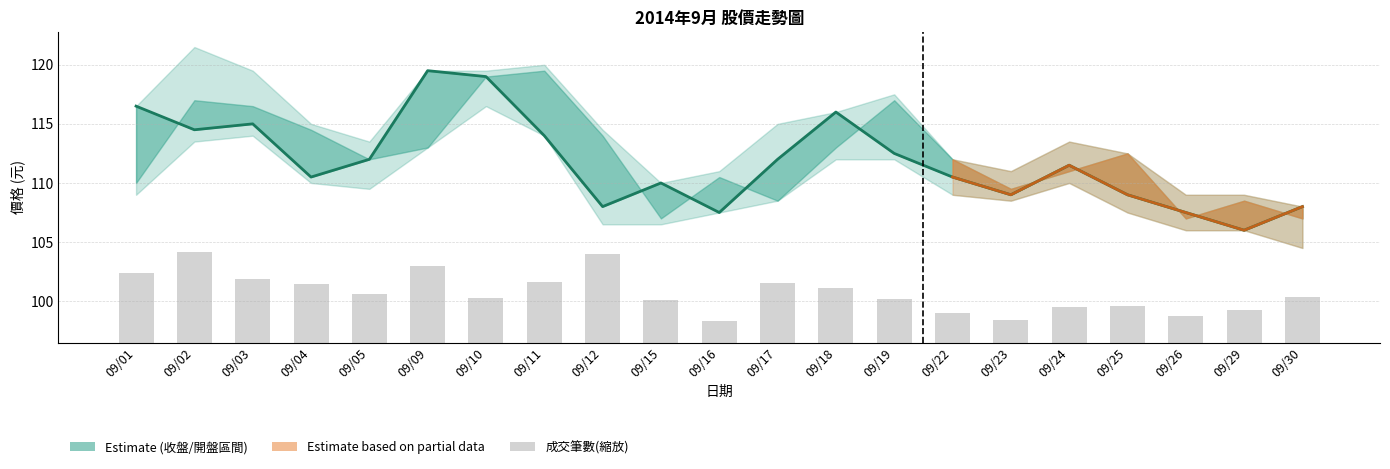

Does the chart contain stacked bars?

No